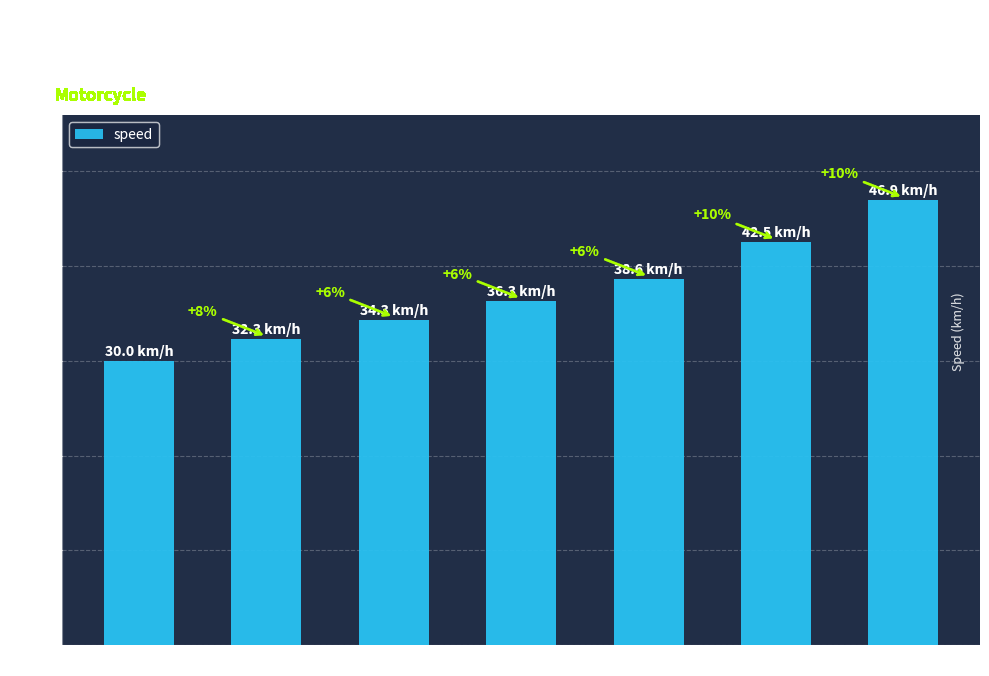

What is the value of the 7th bar from the left?

46.9